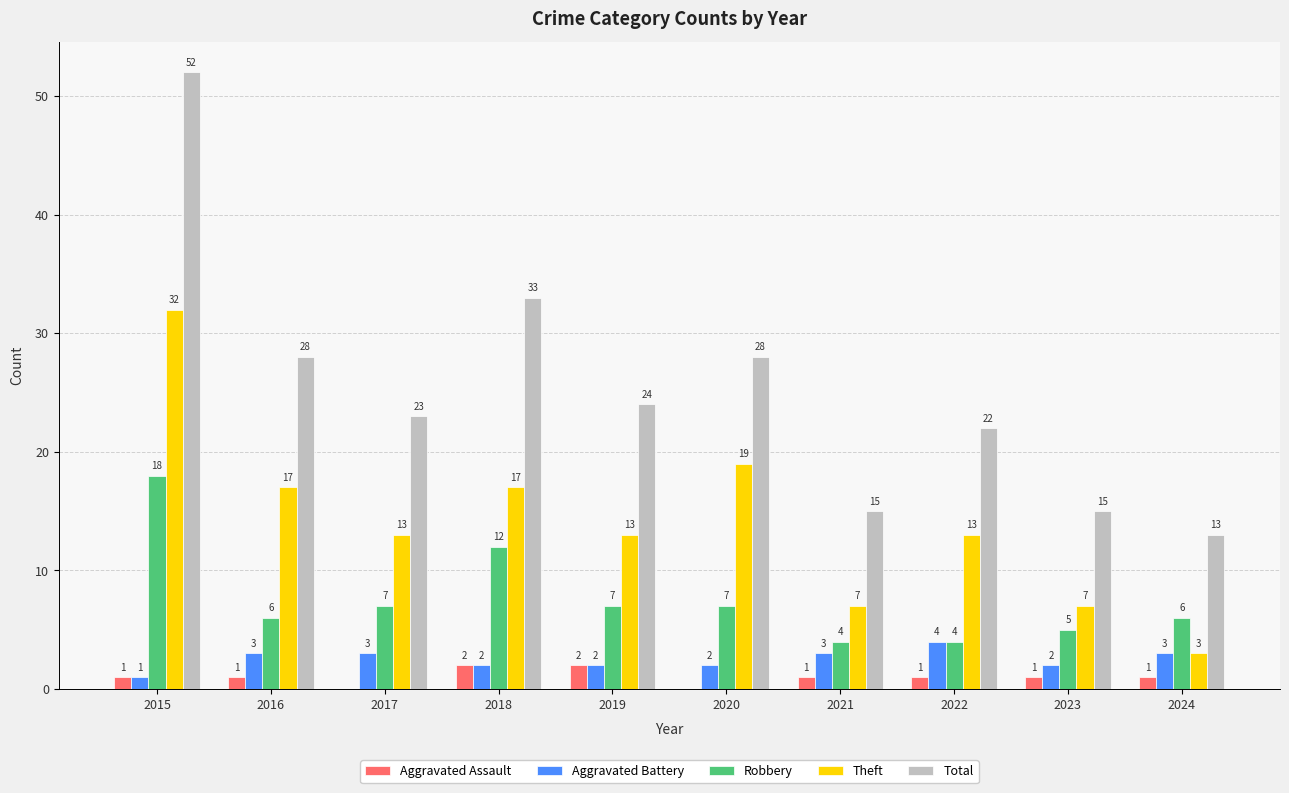

What is the sum of all Aggravated Battery values?

25